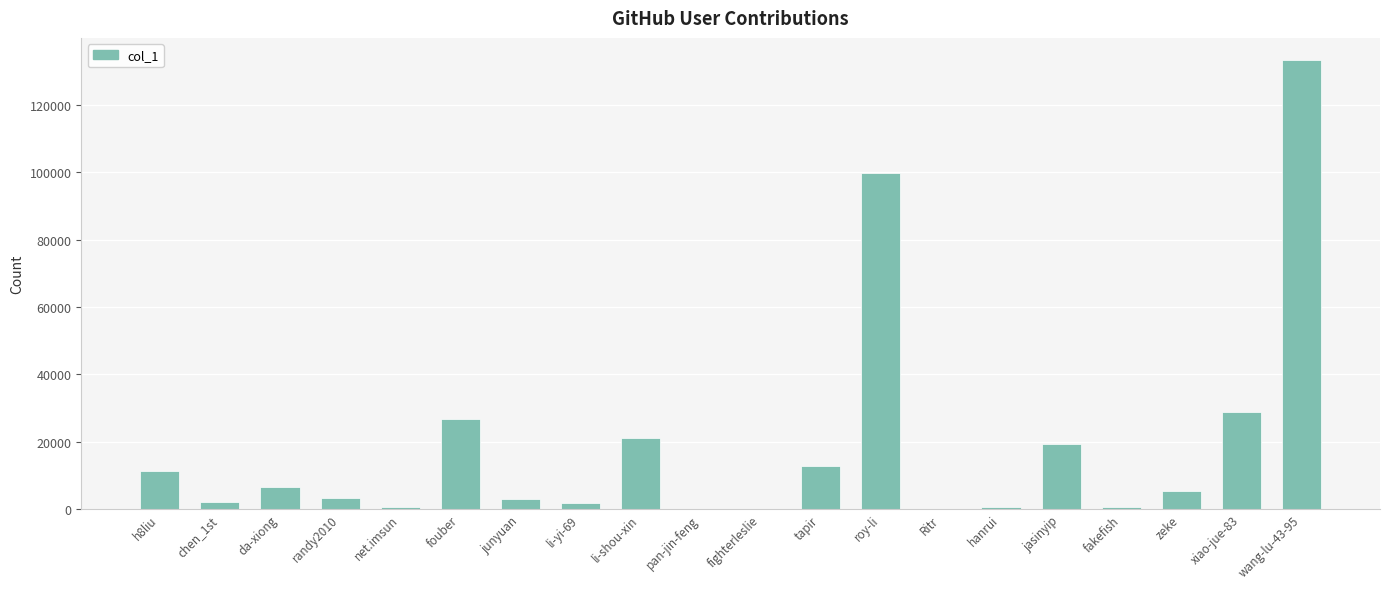

The chart shows a value of 11213 at h8liu. True or false?

True